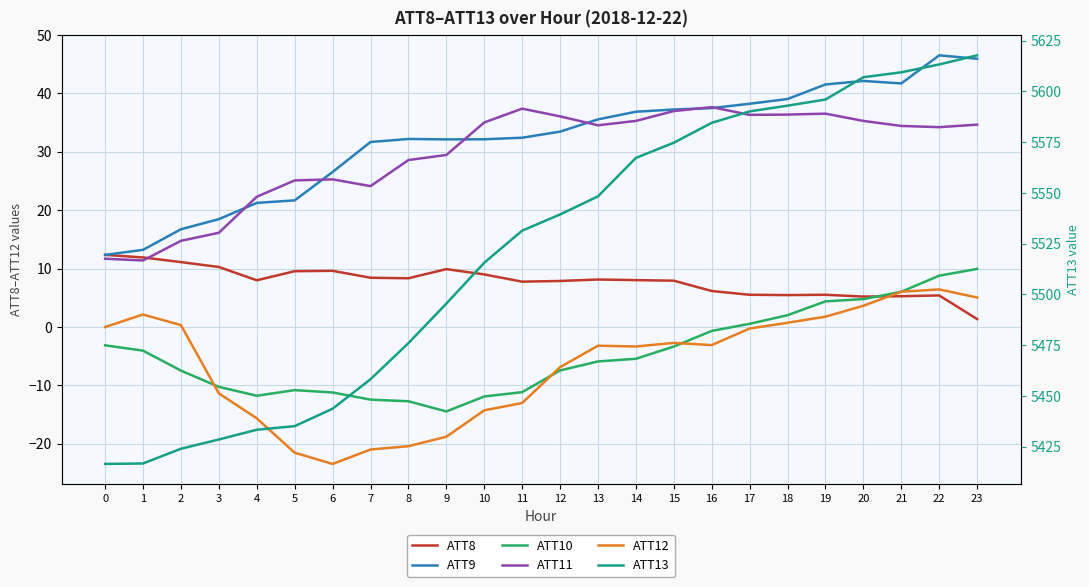

What is the value of the ATT8 point at the 15th from the left?

8.0